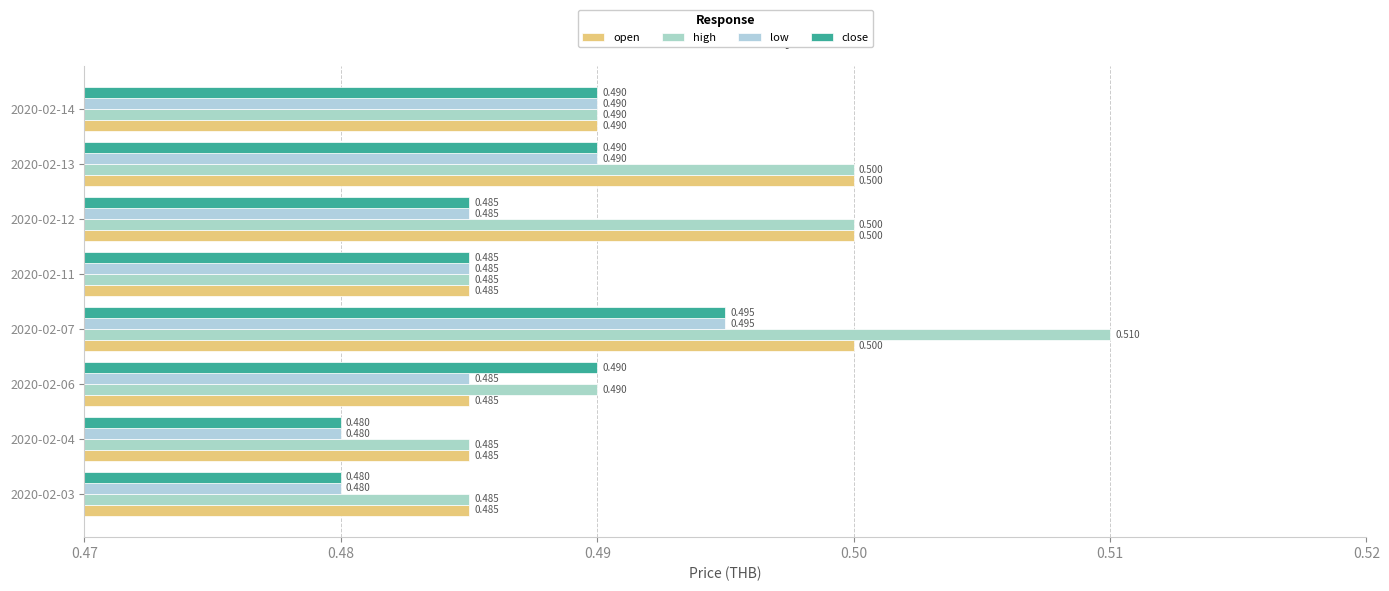

How many data points does each series have?

8